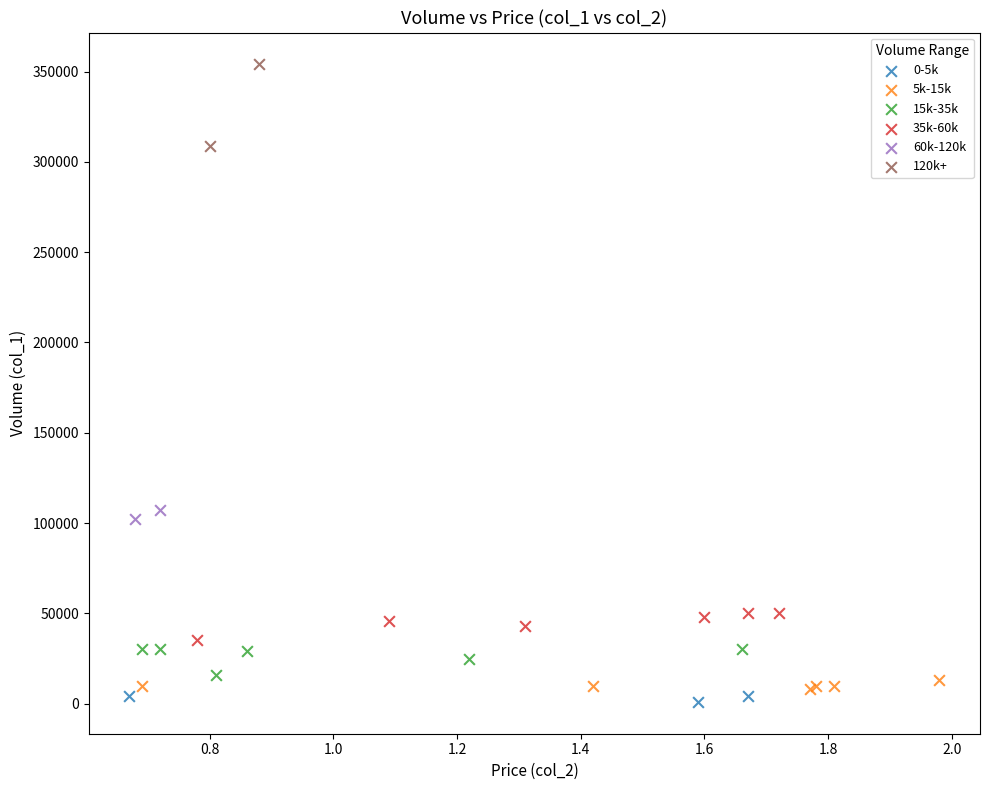

What are all the series names shown in the legend?

0-5k, 5k-15k, 15k-35k, 35k-60k, 60k-120k, 120k+